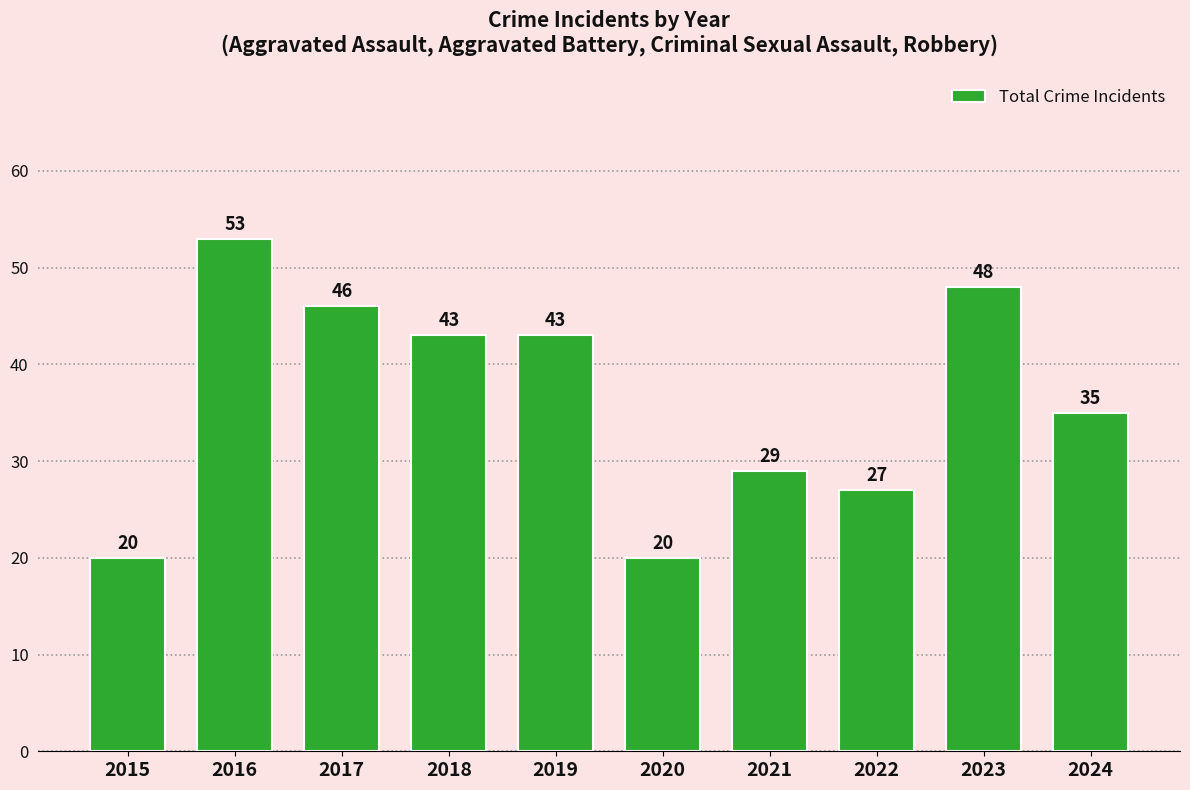

How many data points does each series have?

10